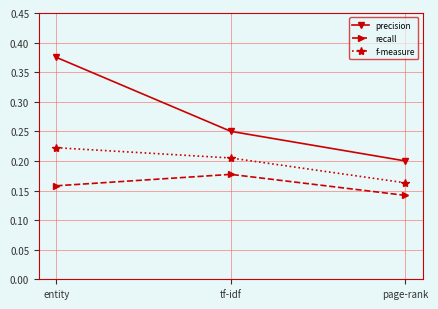

Rank the categories by precision value from highest to lowest.

entity, tf-idf, page-rank